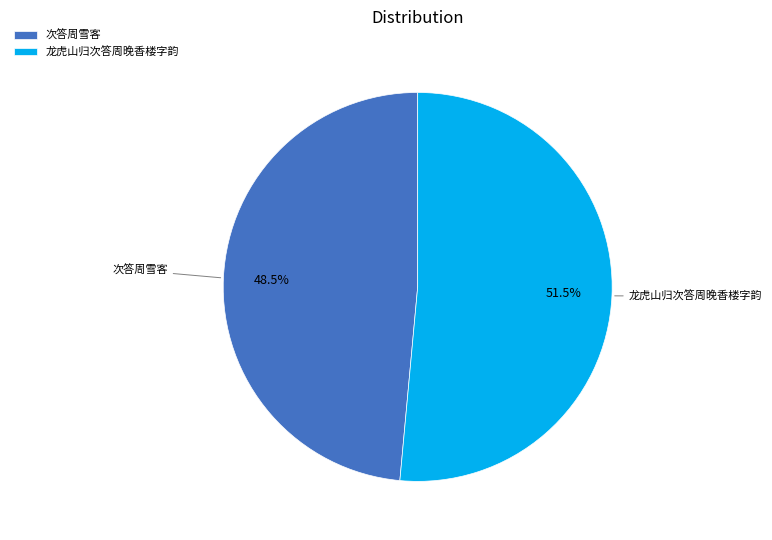

Does any single category account for the majority?

Yes